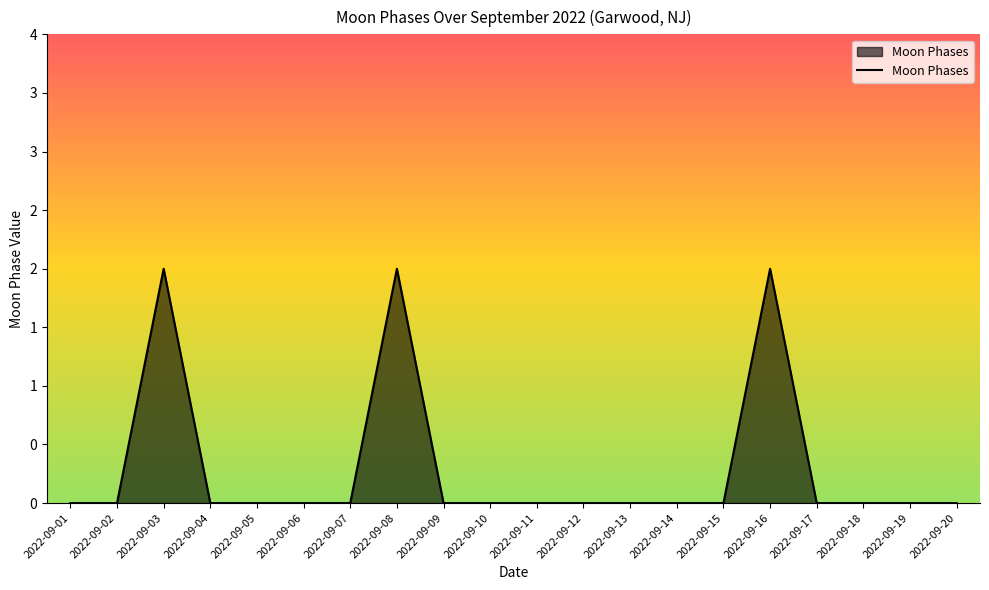

The value at 2022-09-11 is -1. True or false?

False